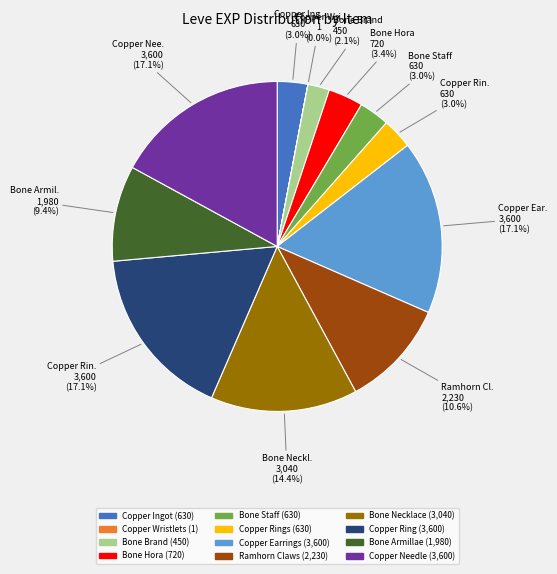

Does any single category account for the majority?

No